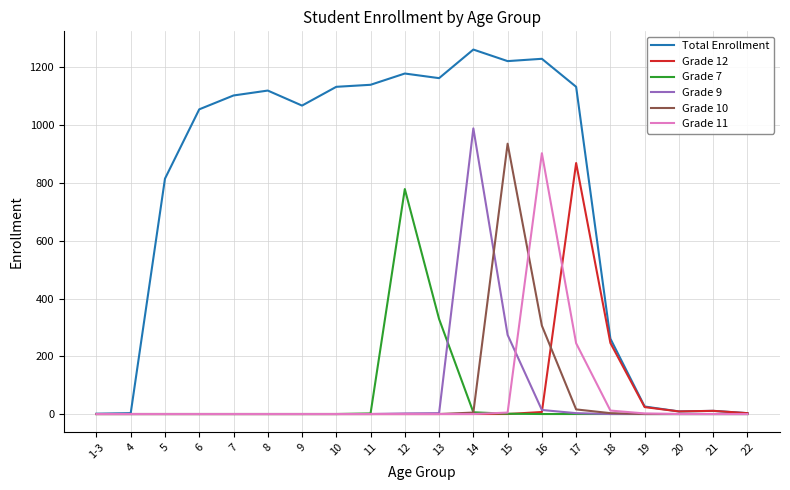

Which series changed the most between 10 and 12?

Grade 7